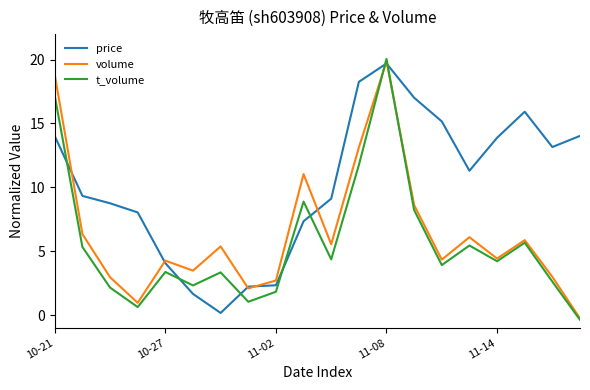

What are all the series names shown in the legend?

price, volume, t_volume